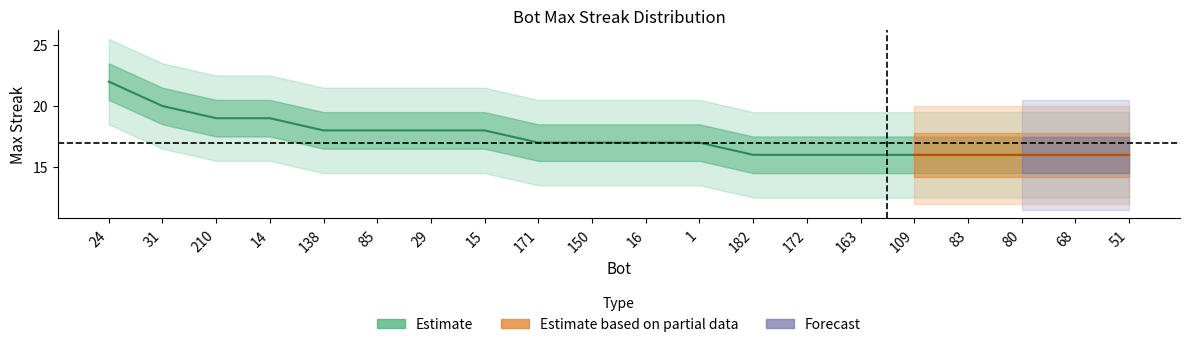

How many lines are shown in the chart?

1